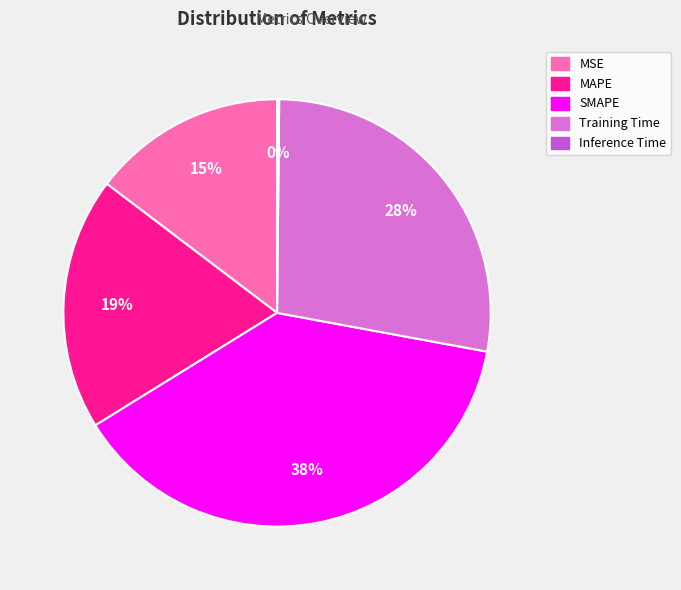

Which category has the biggest portion of the pie?

SMAPE